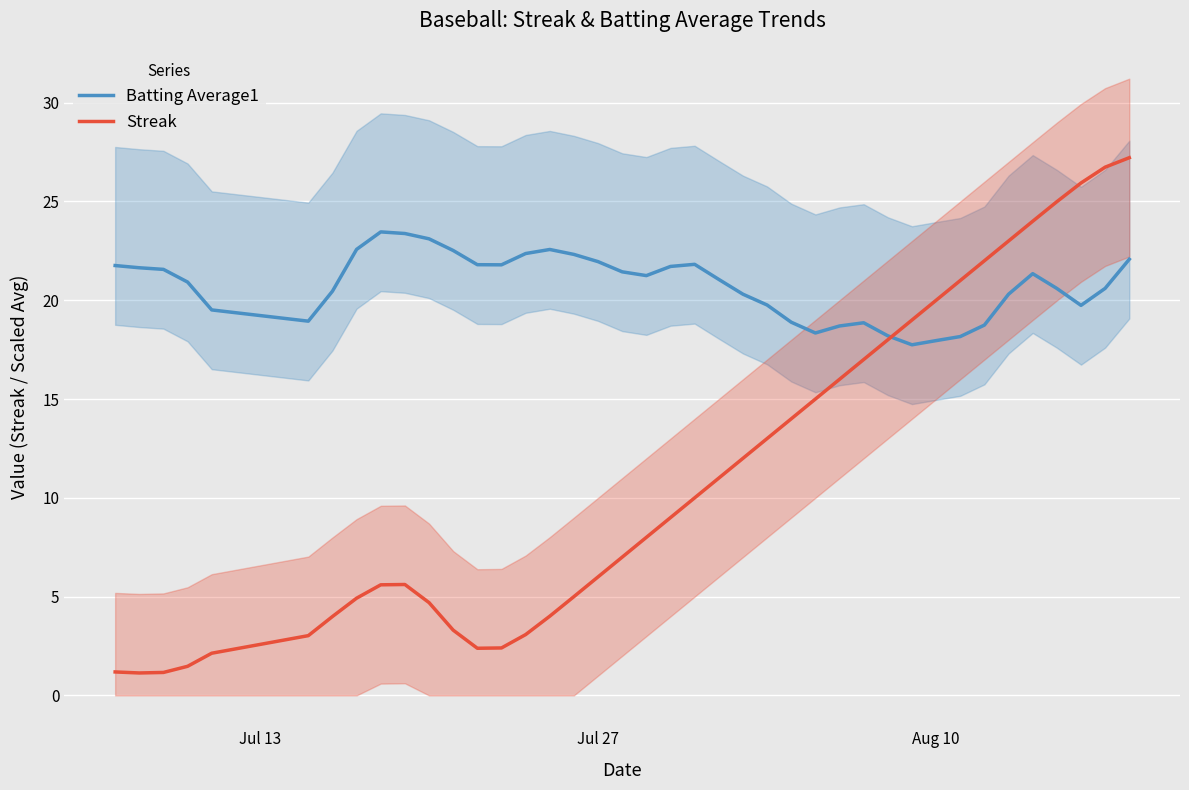

What is the value of the Streak point at the 12th from the left?

3.3